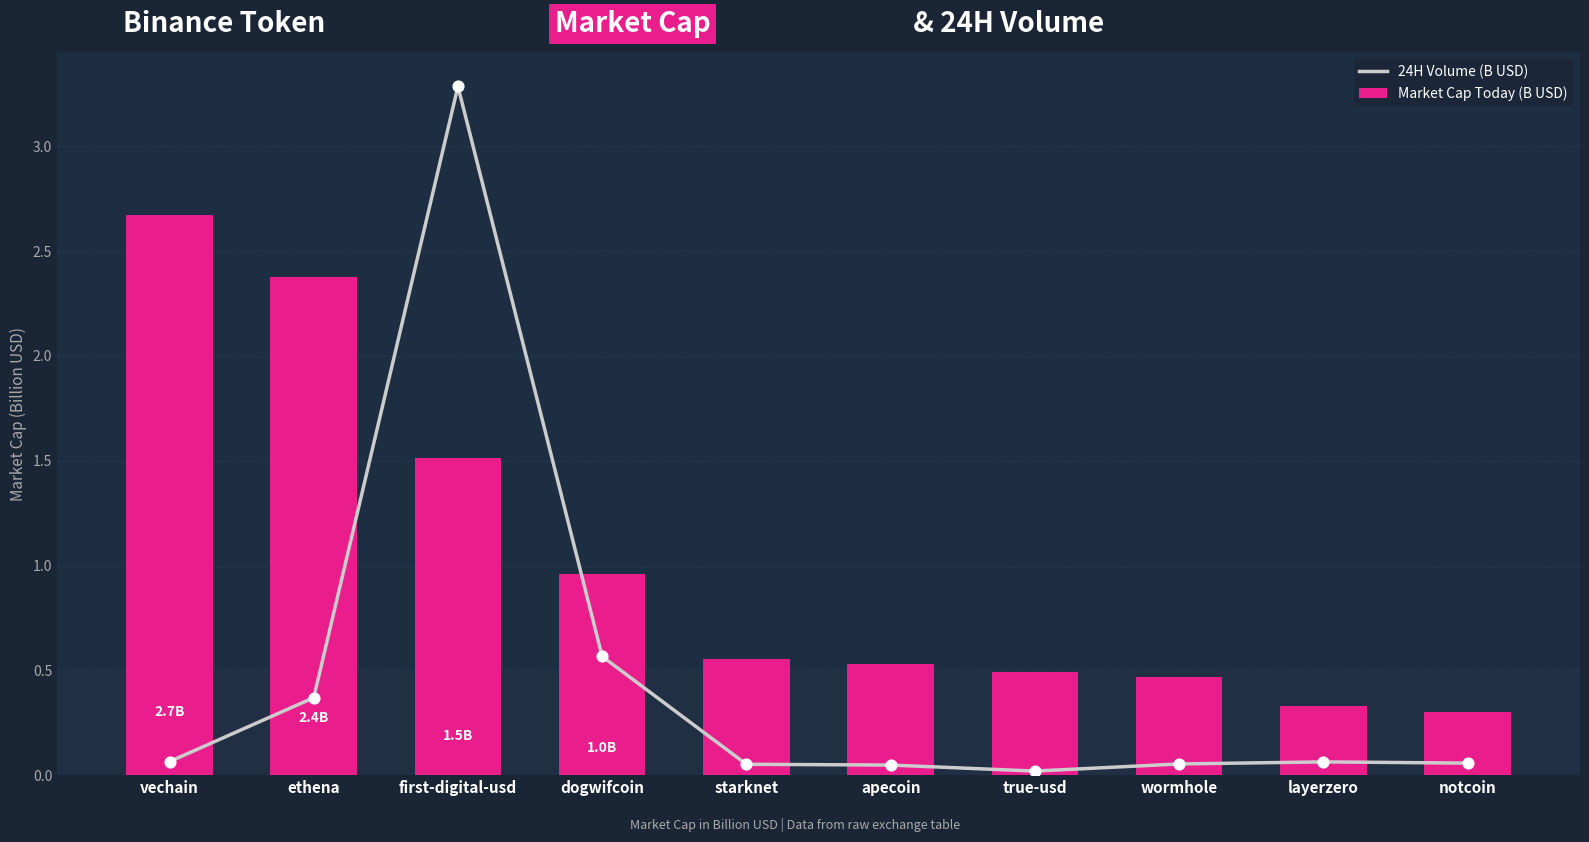

Which series reaches the maximum Y coordinate?

24H Volume (B USD)